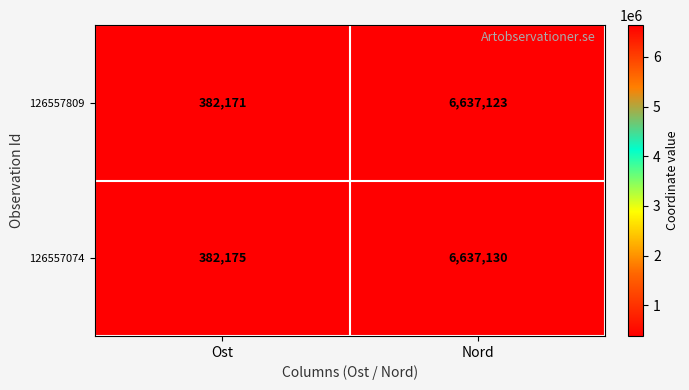

The 126557809 series shows 6637123 at Nord. True or false?

True